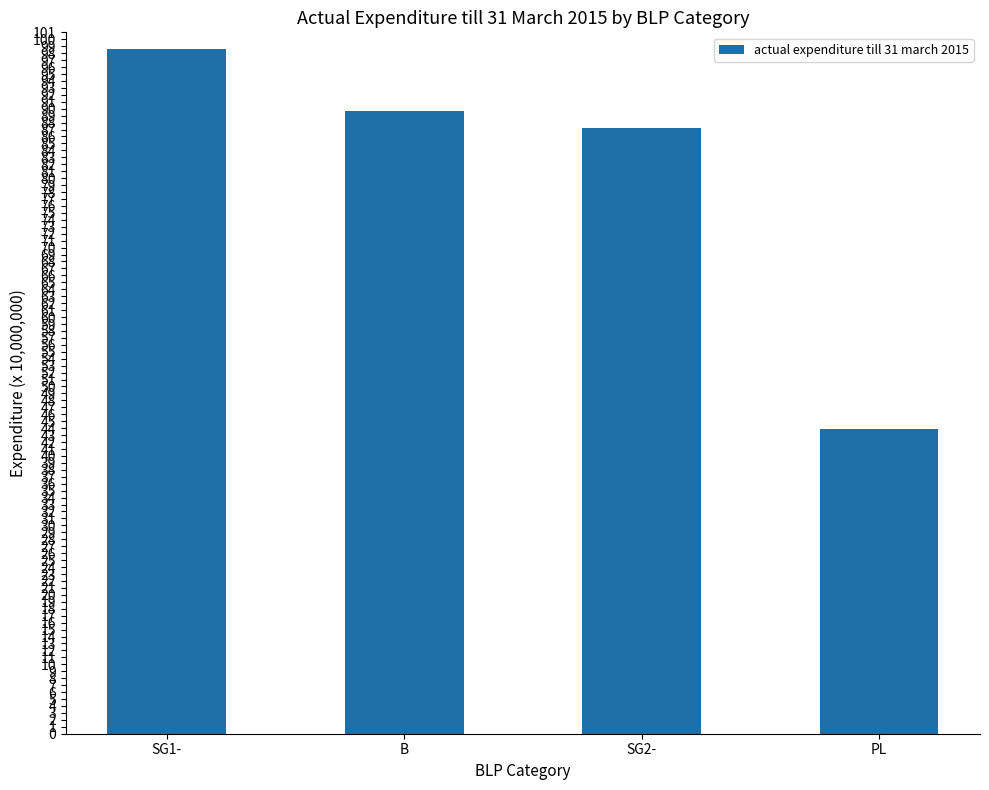

What is the label of the 4th bar from the left?

PL